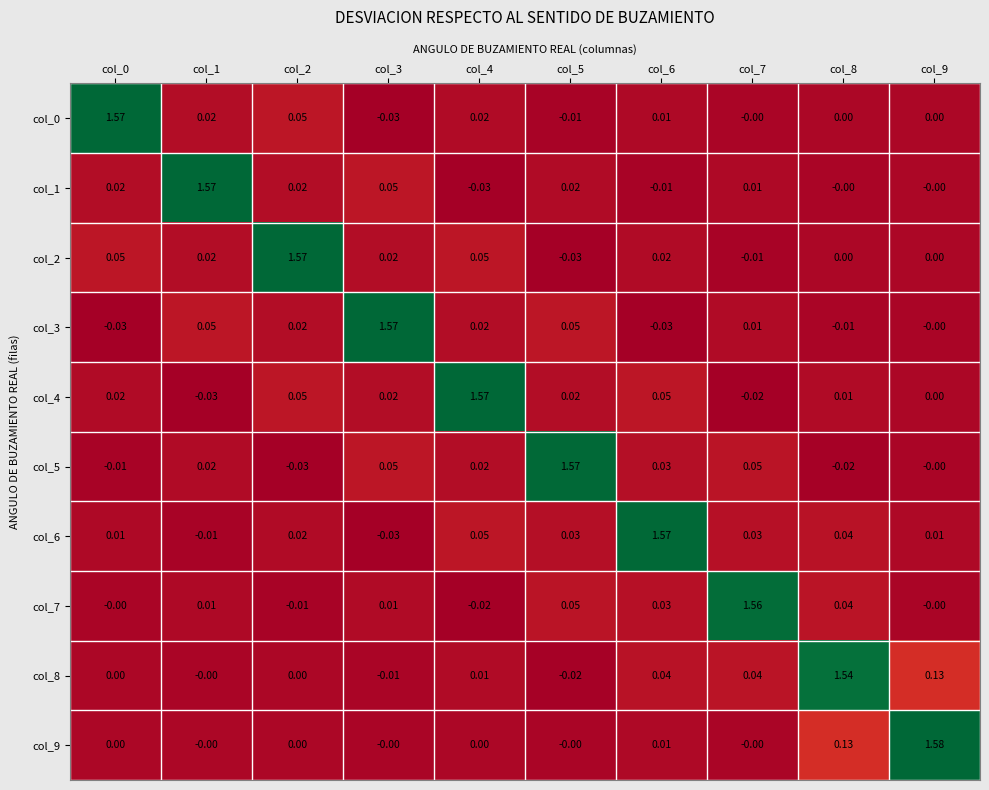

How many negative values does the col_1 series have?

2